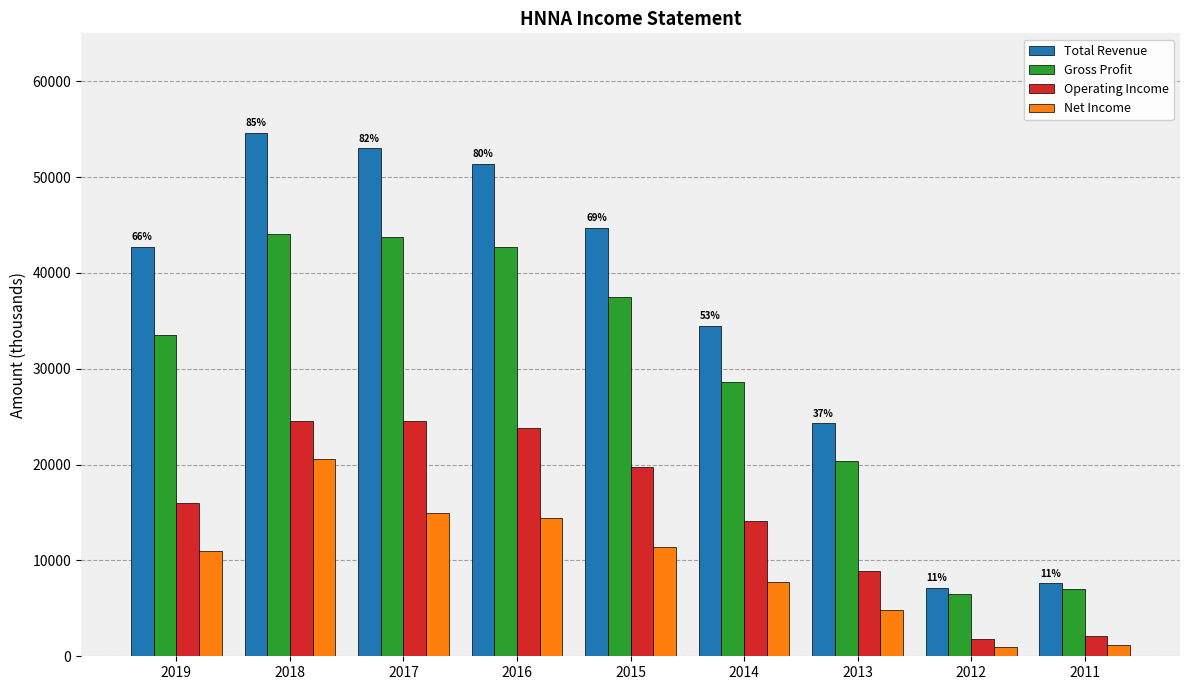

How many bars are there in each group?

4